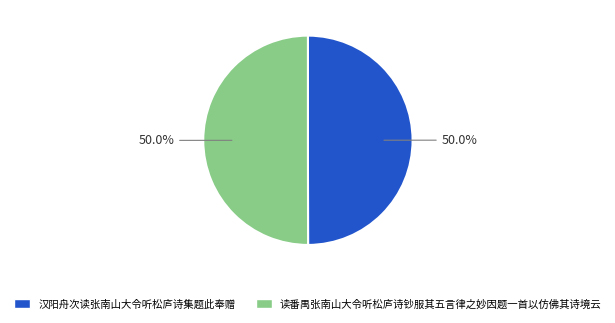

Is it true that 汉阳舟次读张南山大令听松庐诗集题此奉赠 is 56% of the pie?

False